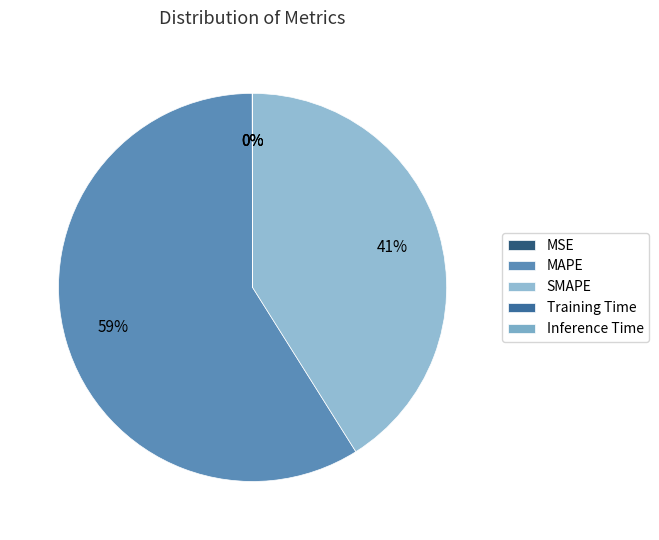

To the nearest percent, what percentage of the pie is MAPE?

59%